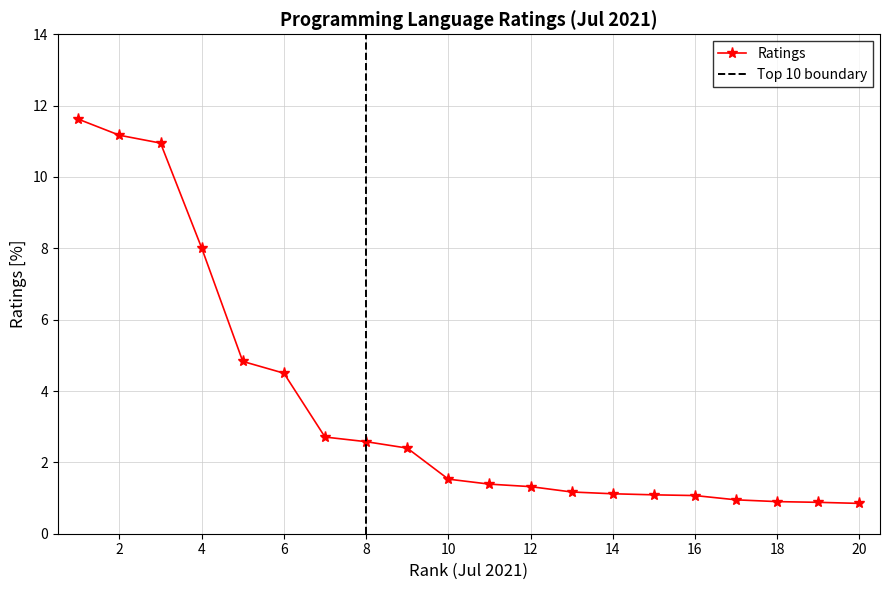

List the labels in order of value, smallest first.

20, 19, 18, 17, 16, 15, 14, 13, 12, 11, 10, 9, 8, 7, 6, 5, 4, 3, 2, 1